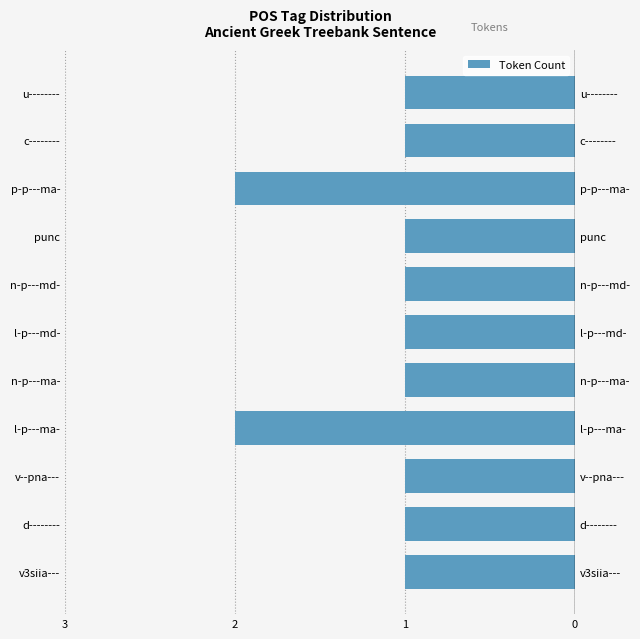

True or false: the data shows -1 at n-p---md-.

False